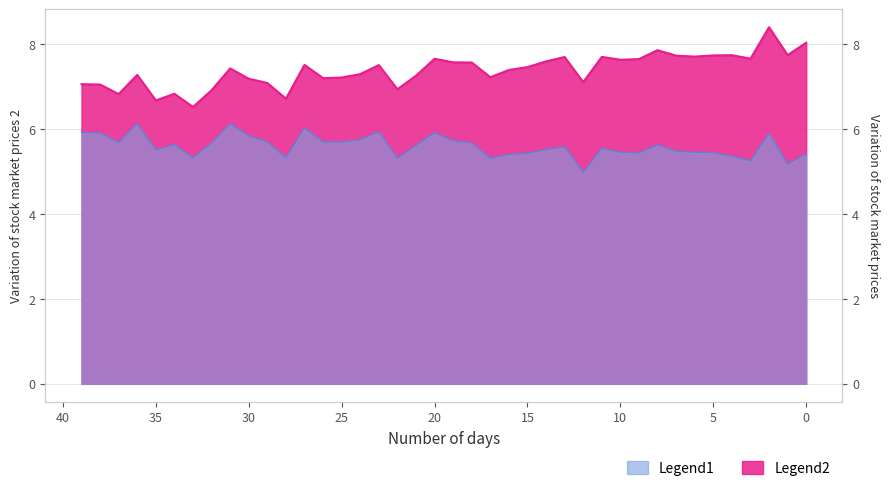

At how many categories does at least one series exceed 7?

33